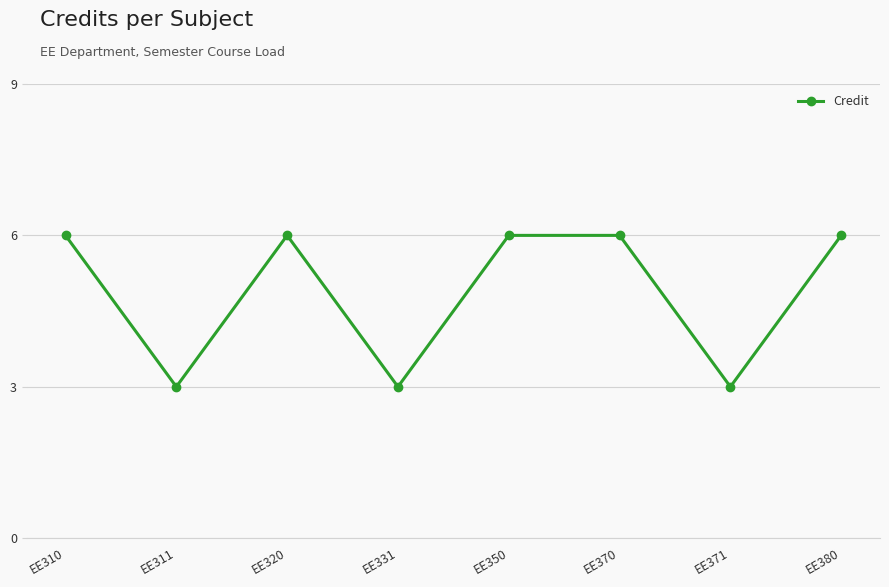

What is the ratio of the value at EE380 to the value at EE371?

2.0